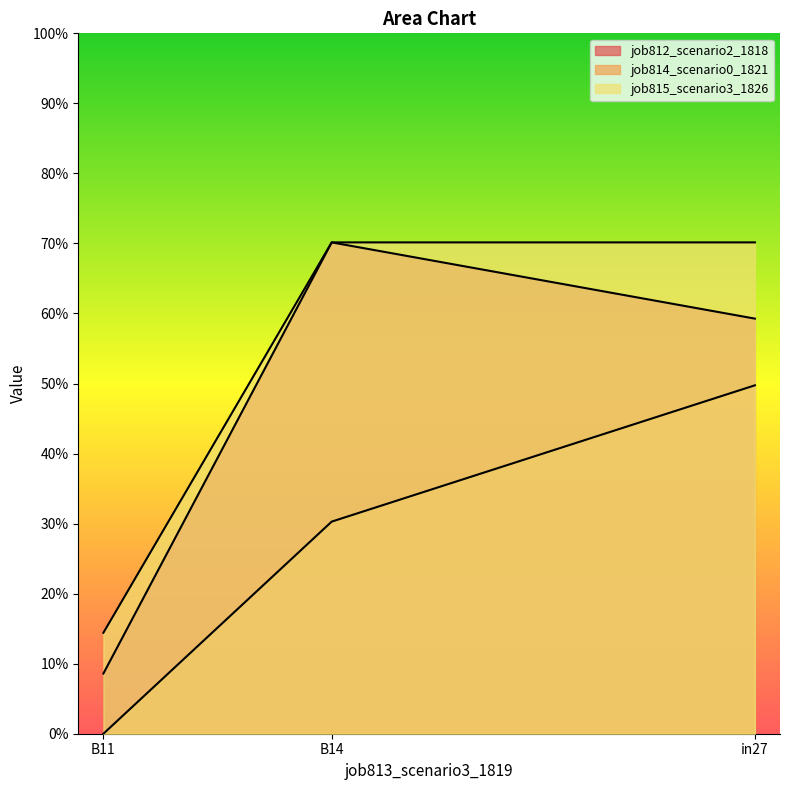

Between in27 and B14, which series saw the biggest shift?

job814_scenario0_1821